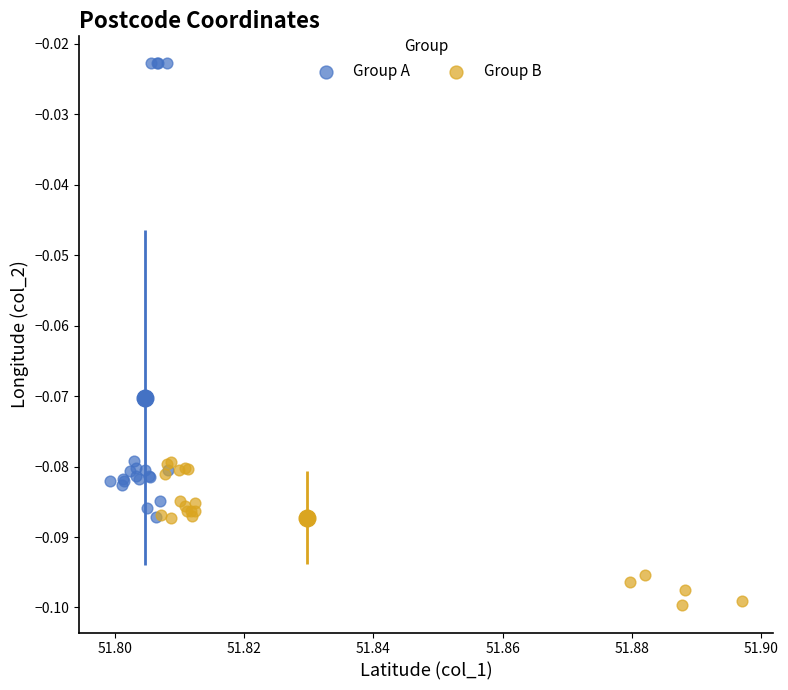

Which series contains the highest Y value?

Group A